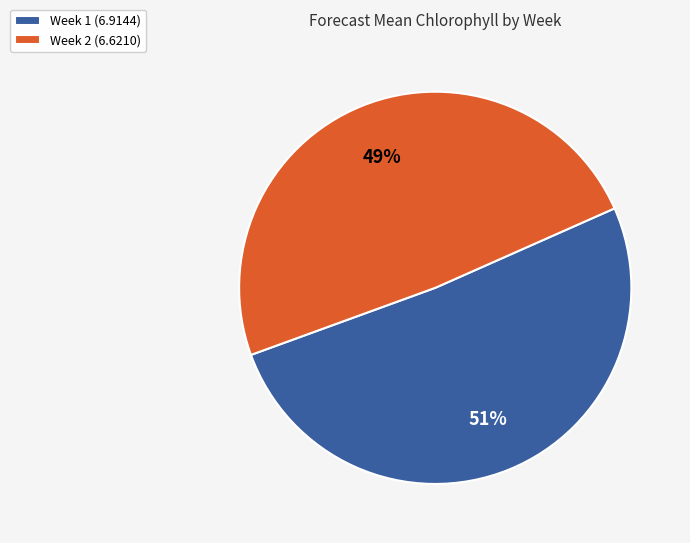

What is the ratio of the value at Week 1 to the value at Week 2?

1.0